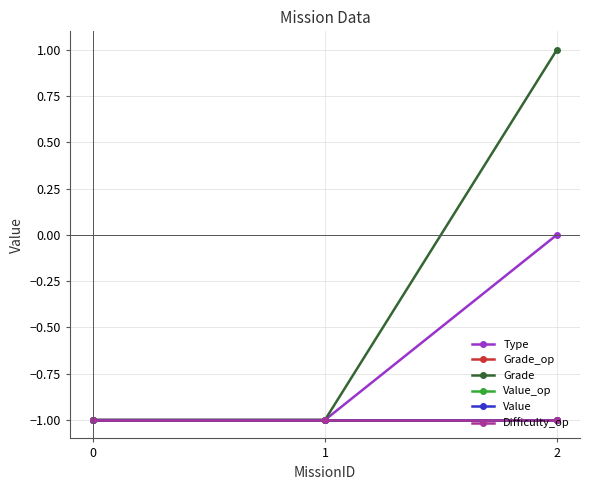

Between 0 and 2, which is larger?

2